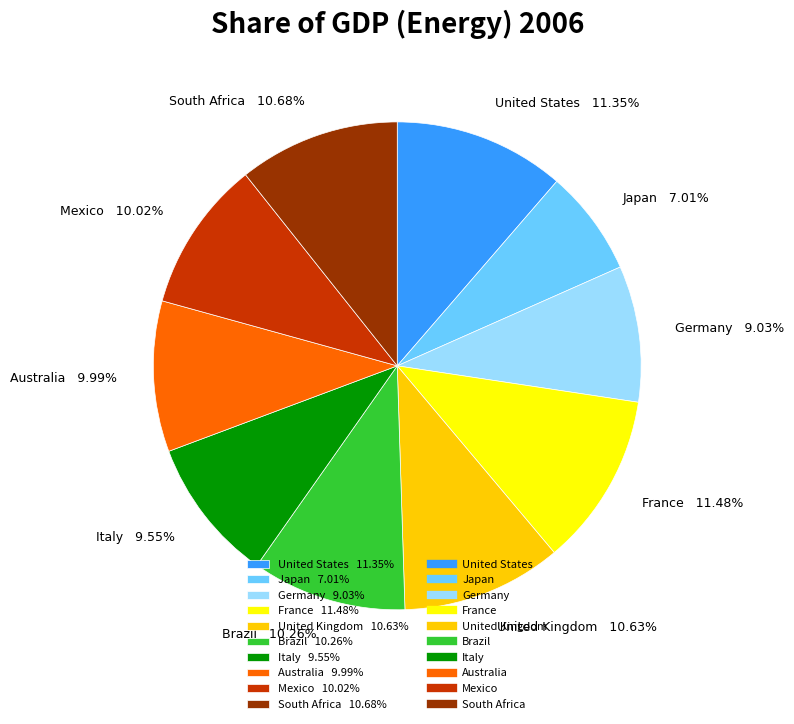

To the nearest percent, what is the difference between the South Africa and Mexico slice percentages?

1%